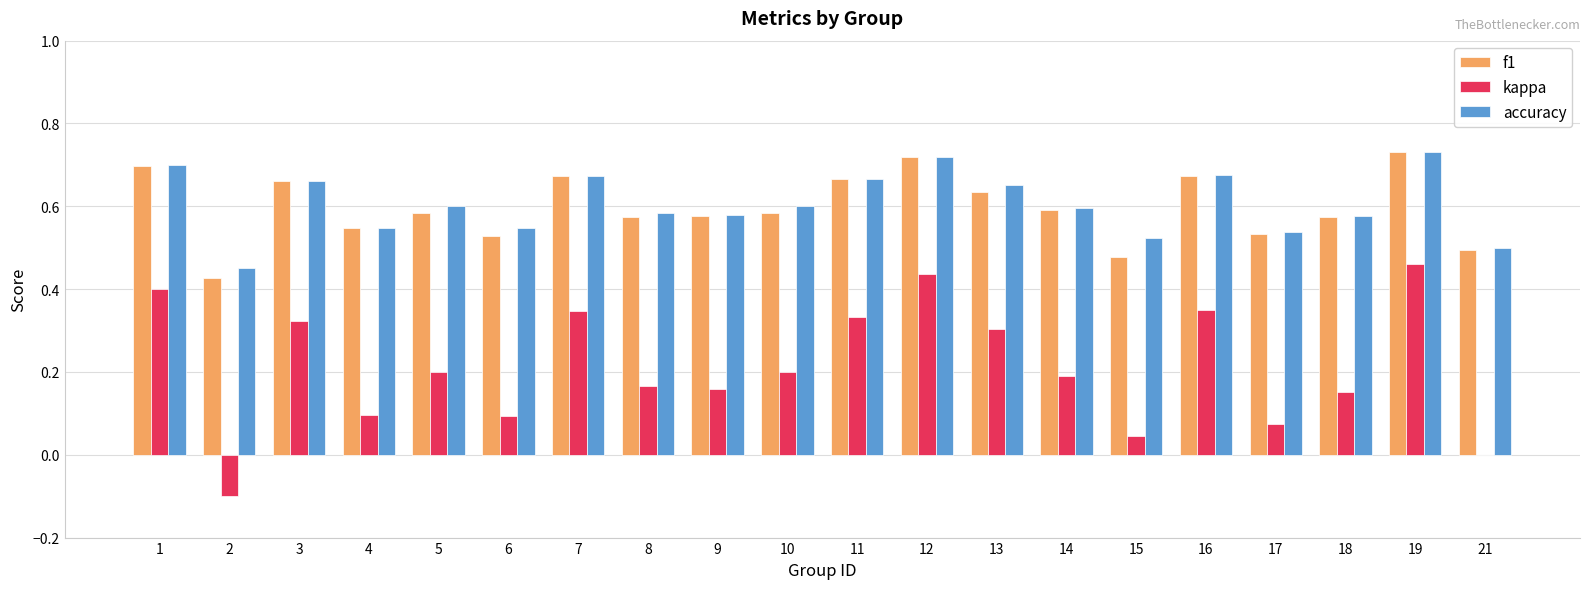

At which label does kappa reach its peak?

19